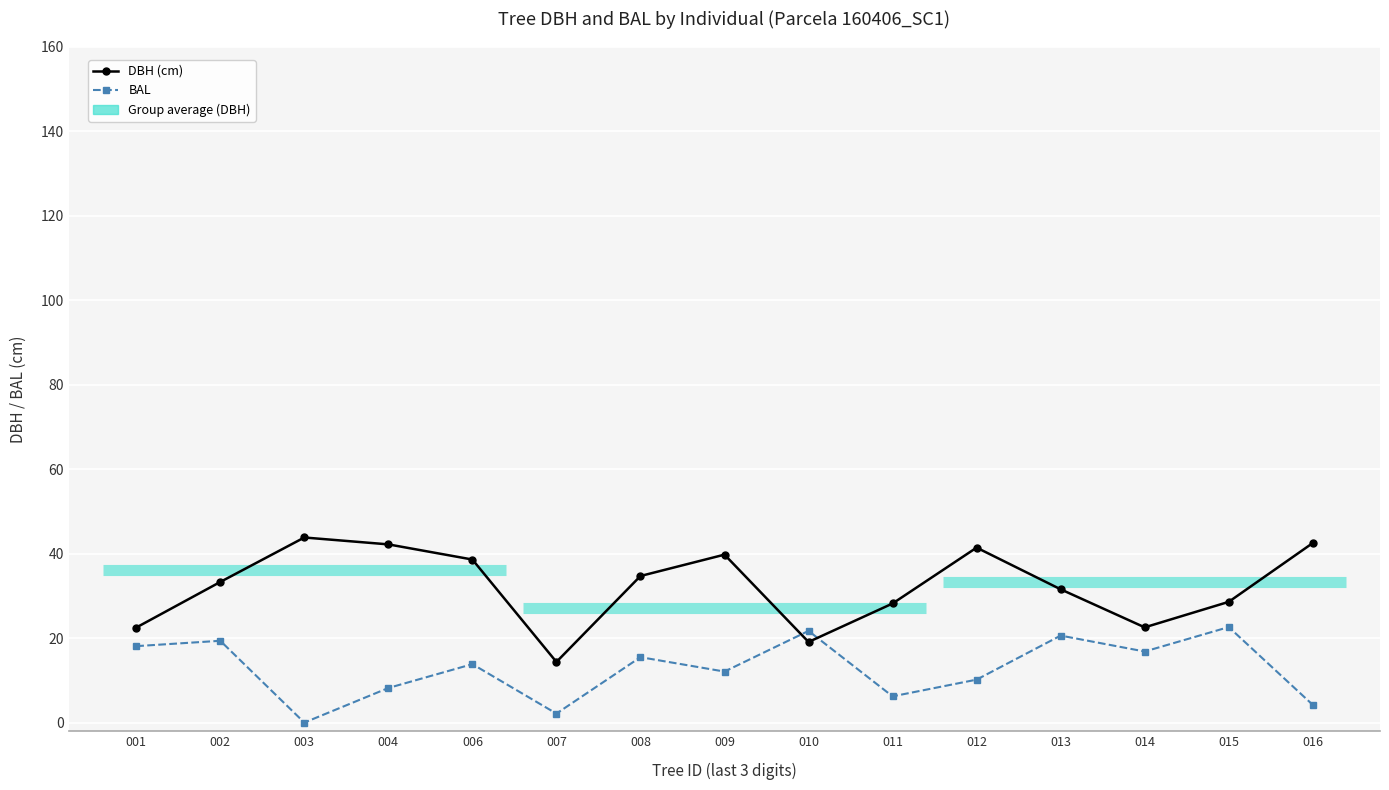

Is the value of BAL at 009 greater than the value of DBH (cm) at 014?

No